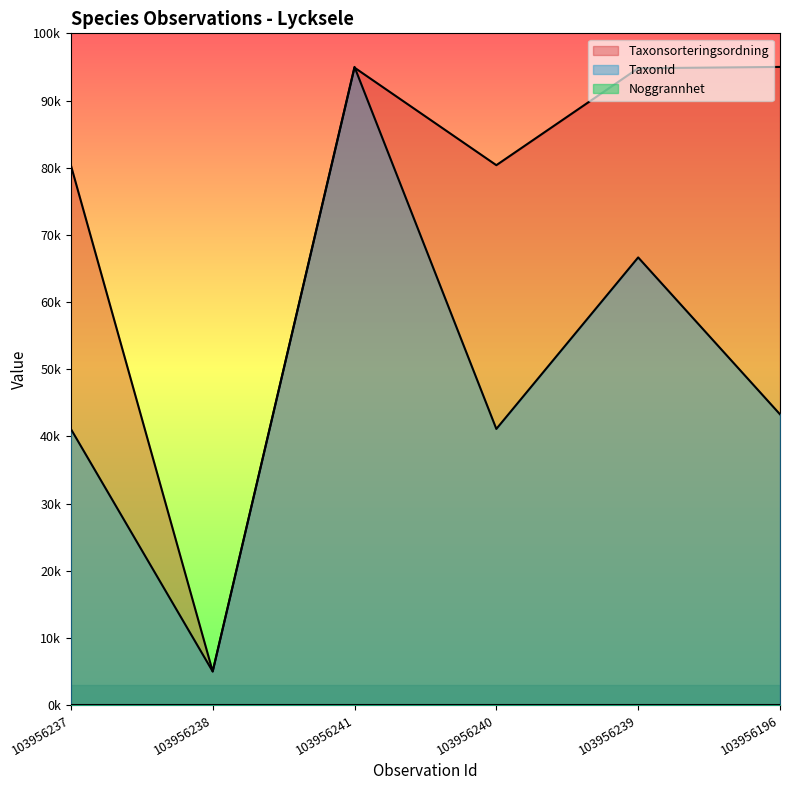

At which label is Taxonsorteringsordning closest to 50000?

103956237